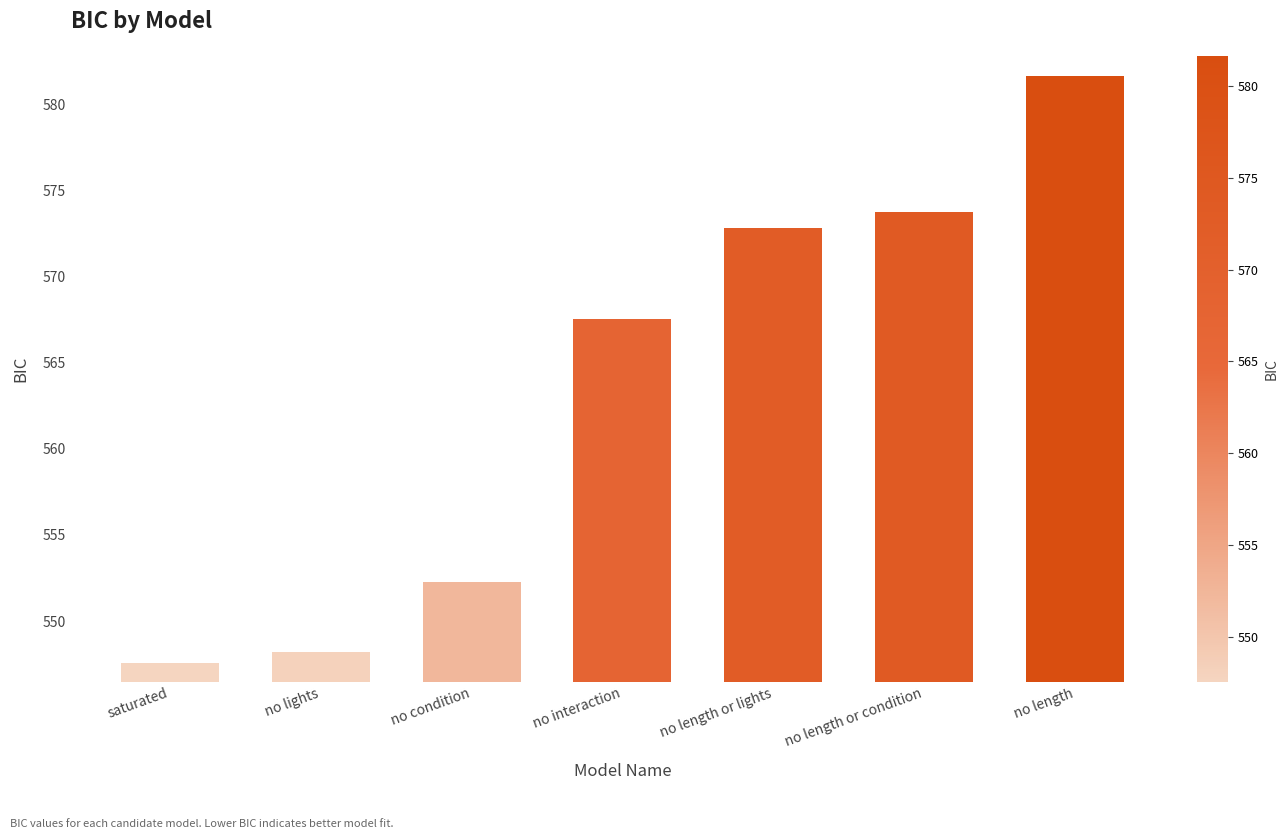

Reading right to left, what are all the values shown in this chart?

581.6	573.7	572.8	567.5	552.3	548.2	547.6